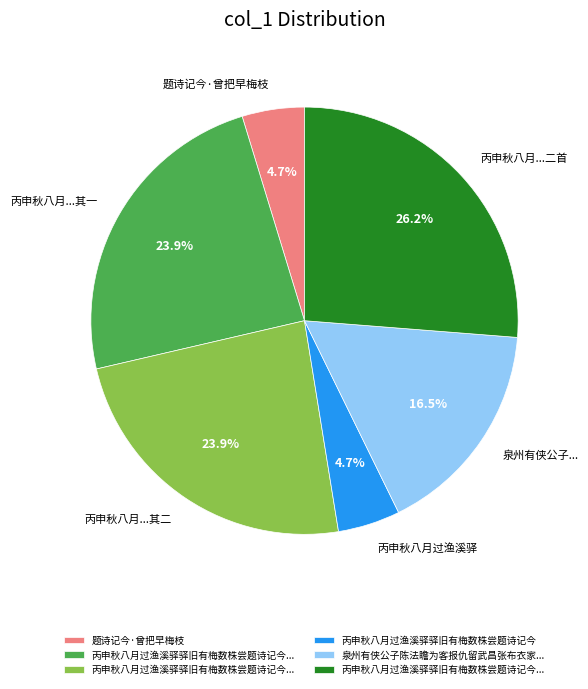

Is there any slice that represents more than half of the pie?

No